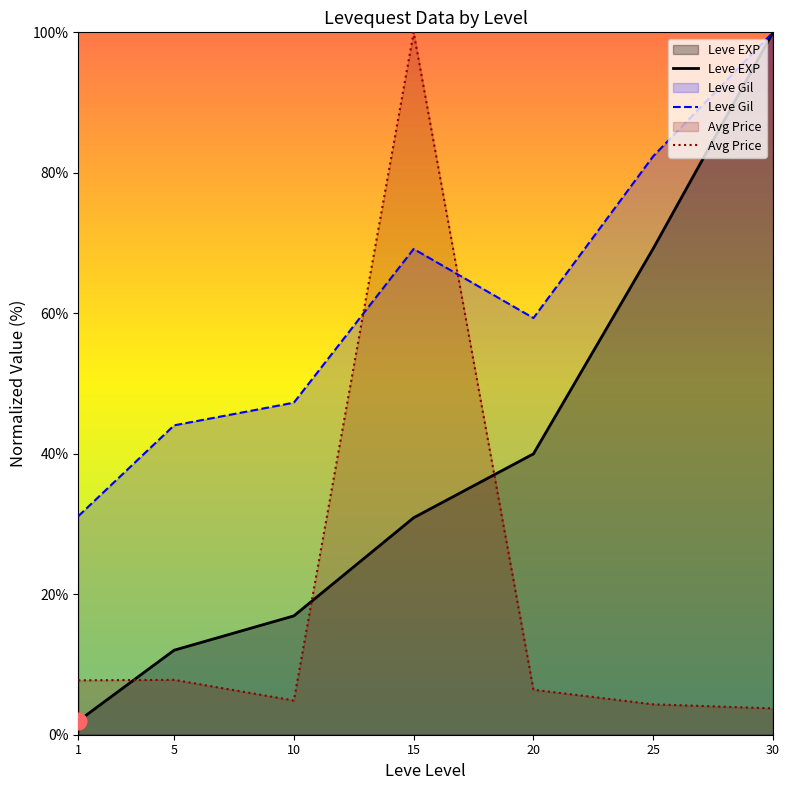

Count the number of data series in this chart.

3